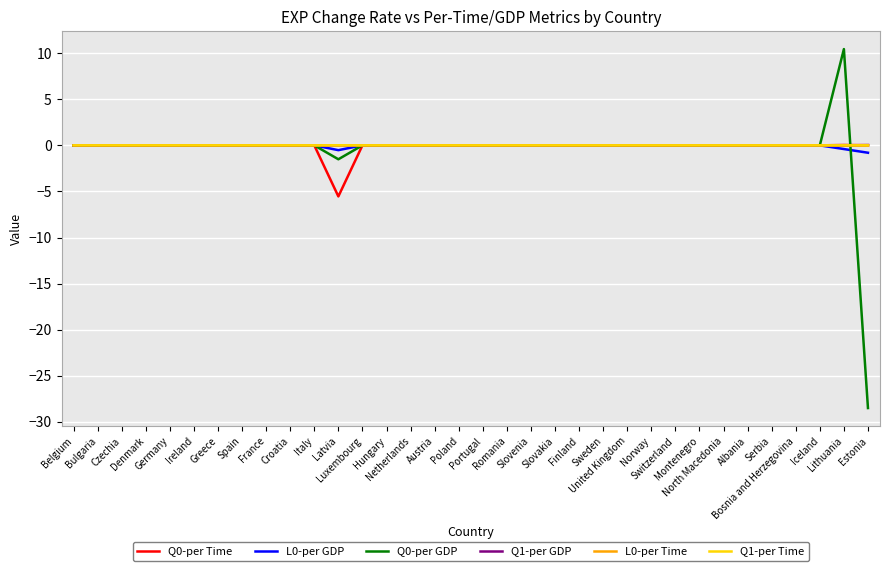

How many lines are shown in the chart?

6